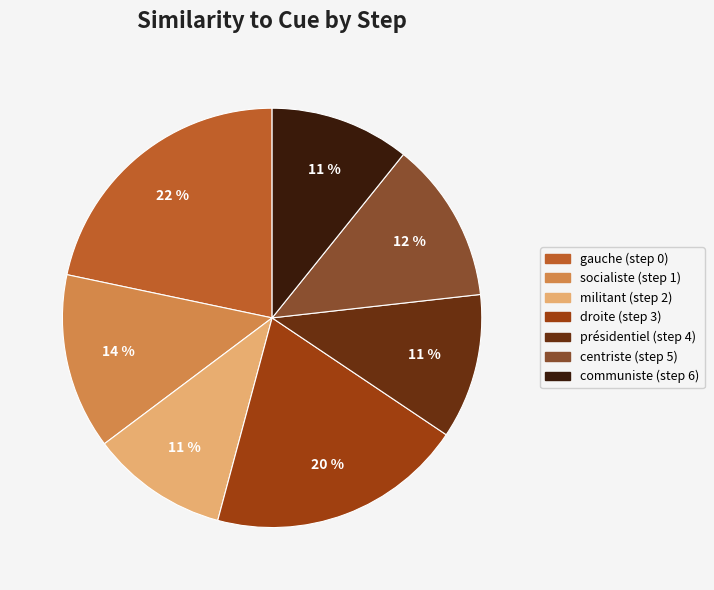

Combined, do communiste (step 6) and socialiste (step 1) account for over 50%?

No